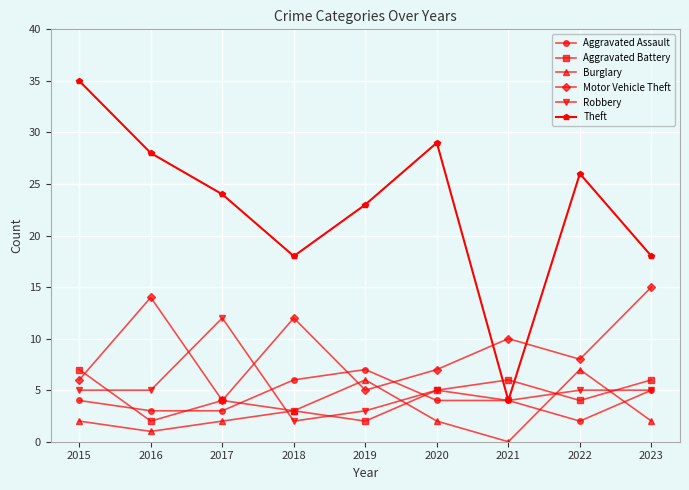

Which series ends up on top after the final intersection of Theft and Motor Vehicle Theft?

Theft